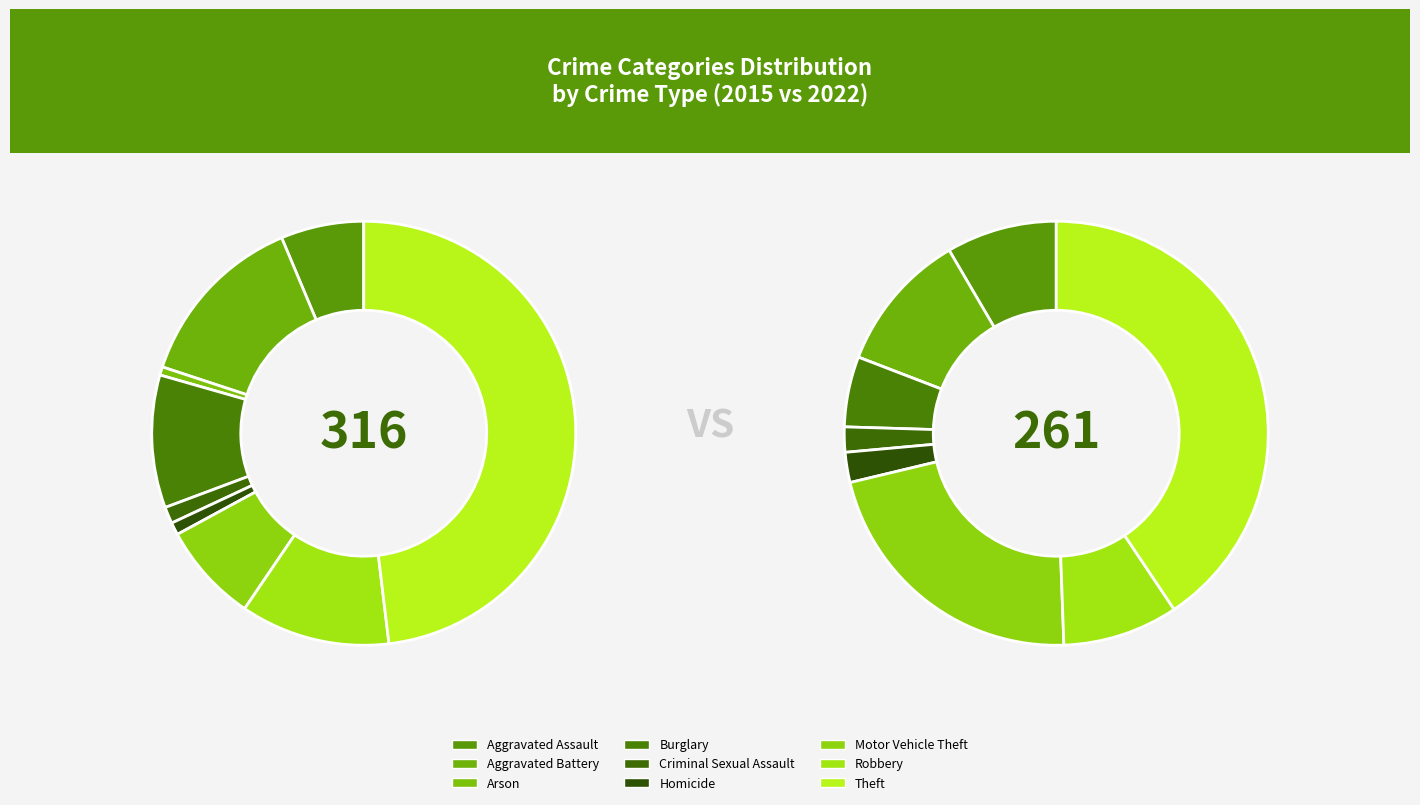

What is the change in value from Motor Vehicle Theft to Robbery?

+12